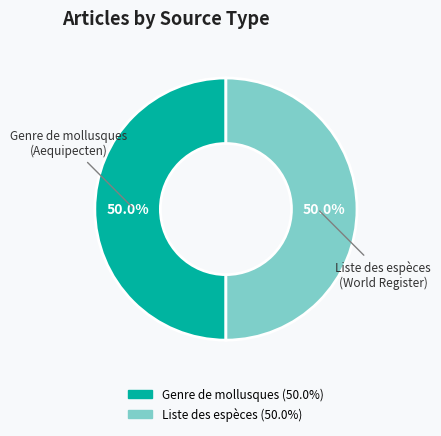

How many segments does this pie chart have?

2